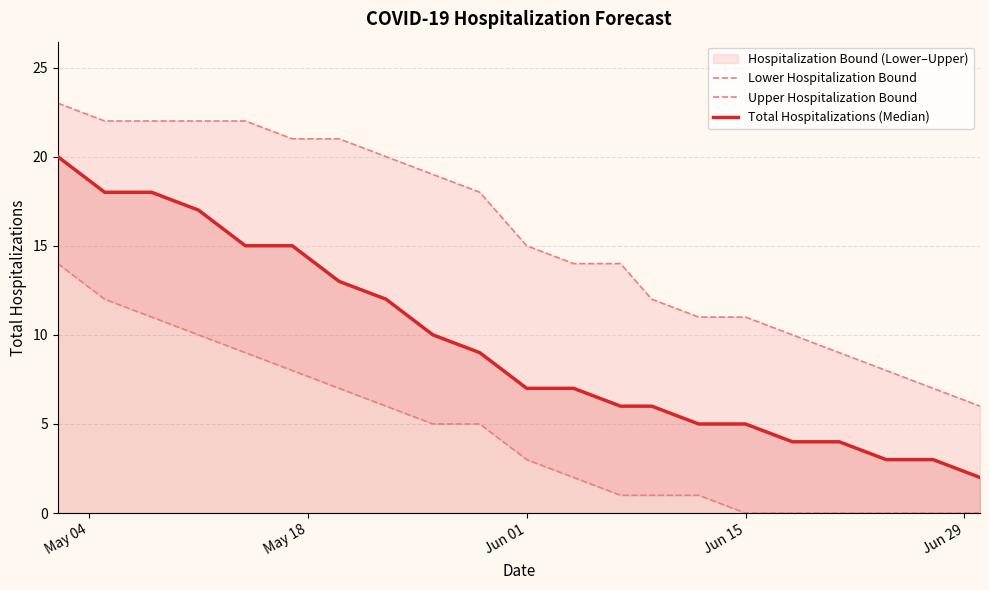

The value of Upper Hospitalization Bound at May 04 is 23. True or false?

True